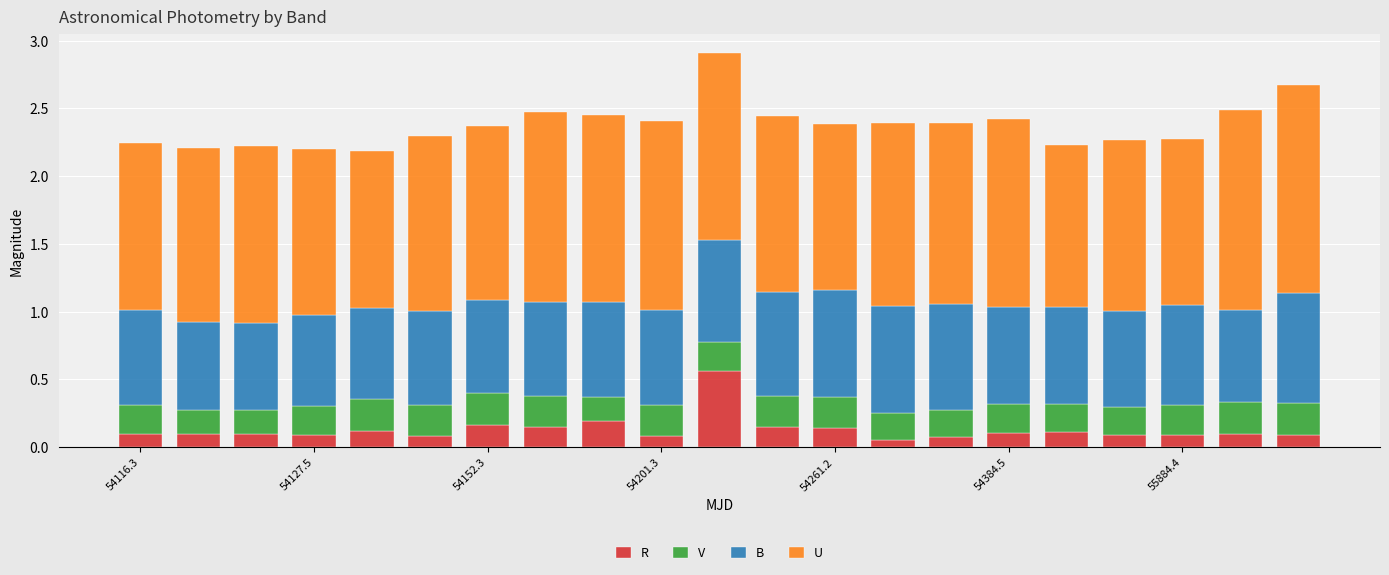

What are all the series names shown in the legend?

R, V, B, U